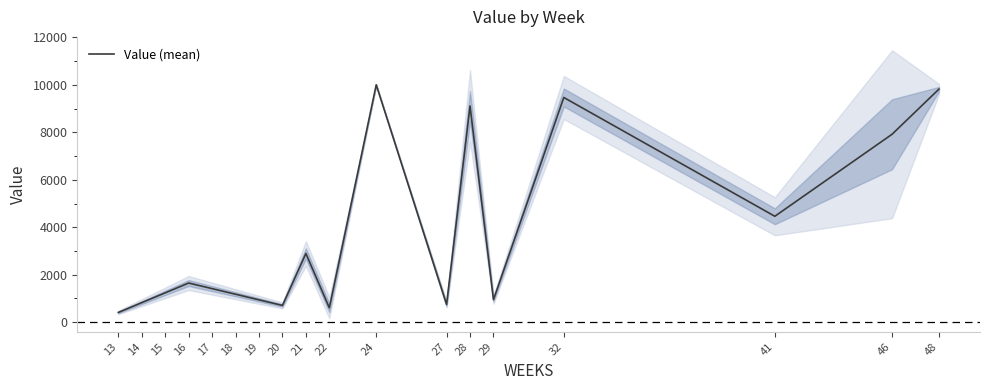

What is the difference between the values at 48 and 41?

5355.4